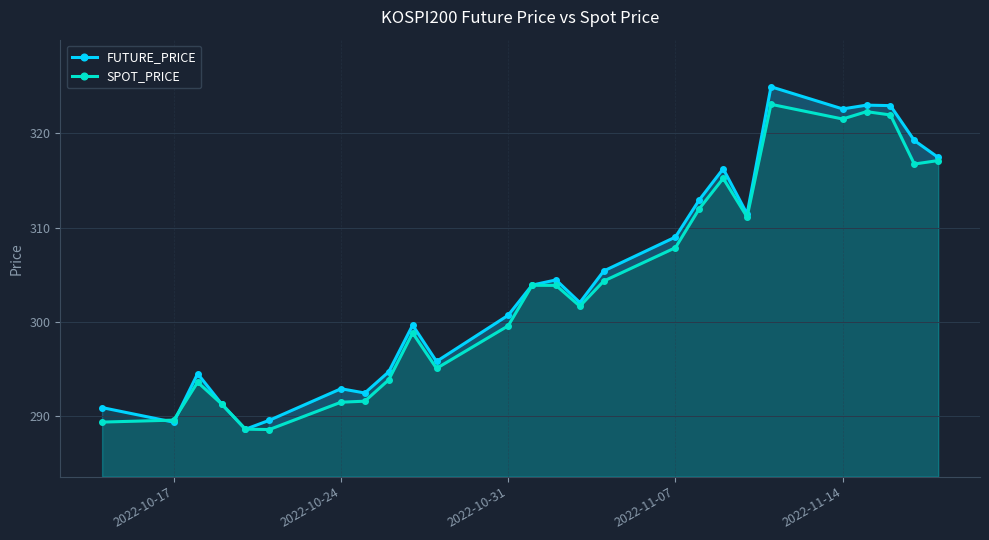

What is the sum of all SPOT_PRICE values?

7894.1